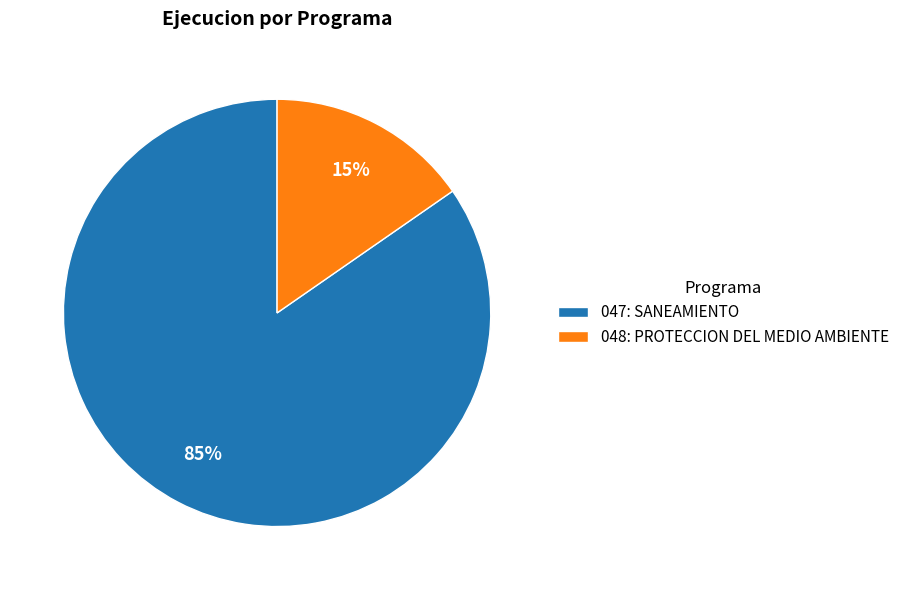

Which slice is the smallest?

048: PROTECCION DEL MEDIO AMBIENTE